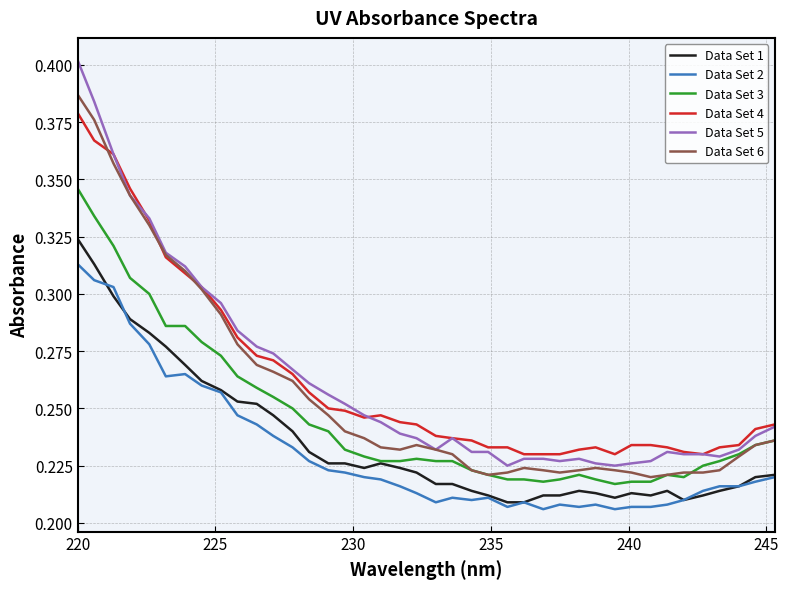

What is the difference between the maximum and minimum values in the Data Set 2 series?

0.1